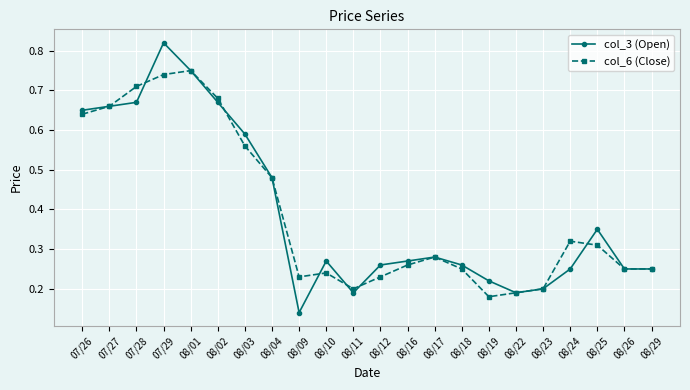

What is the label of the 12th point from the left?

08/12